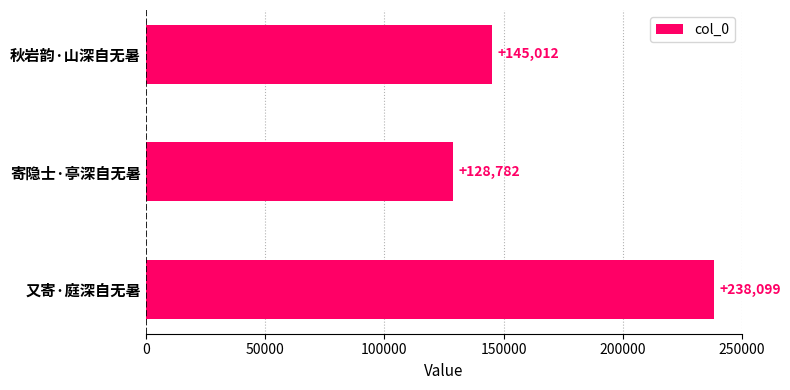

What is the average value?

170631